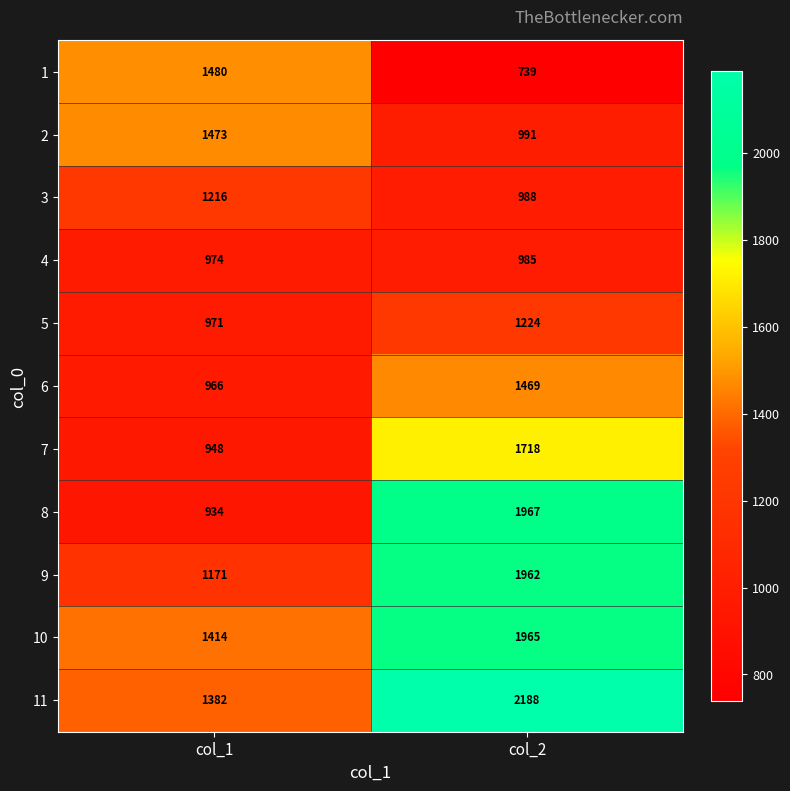

The value of 9 at col_2 is 870. True or false?

False